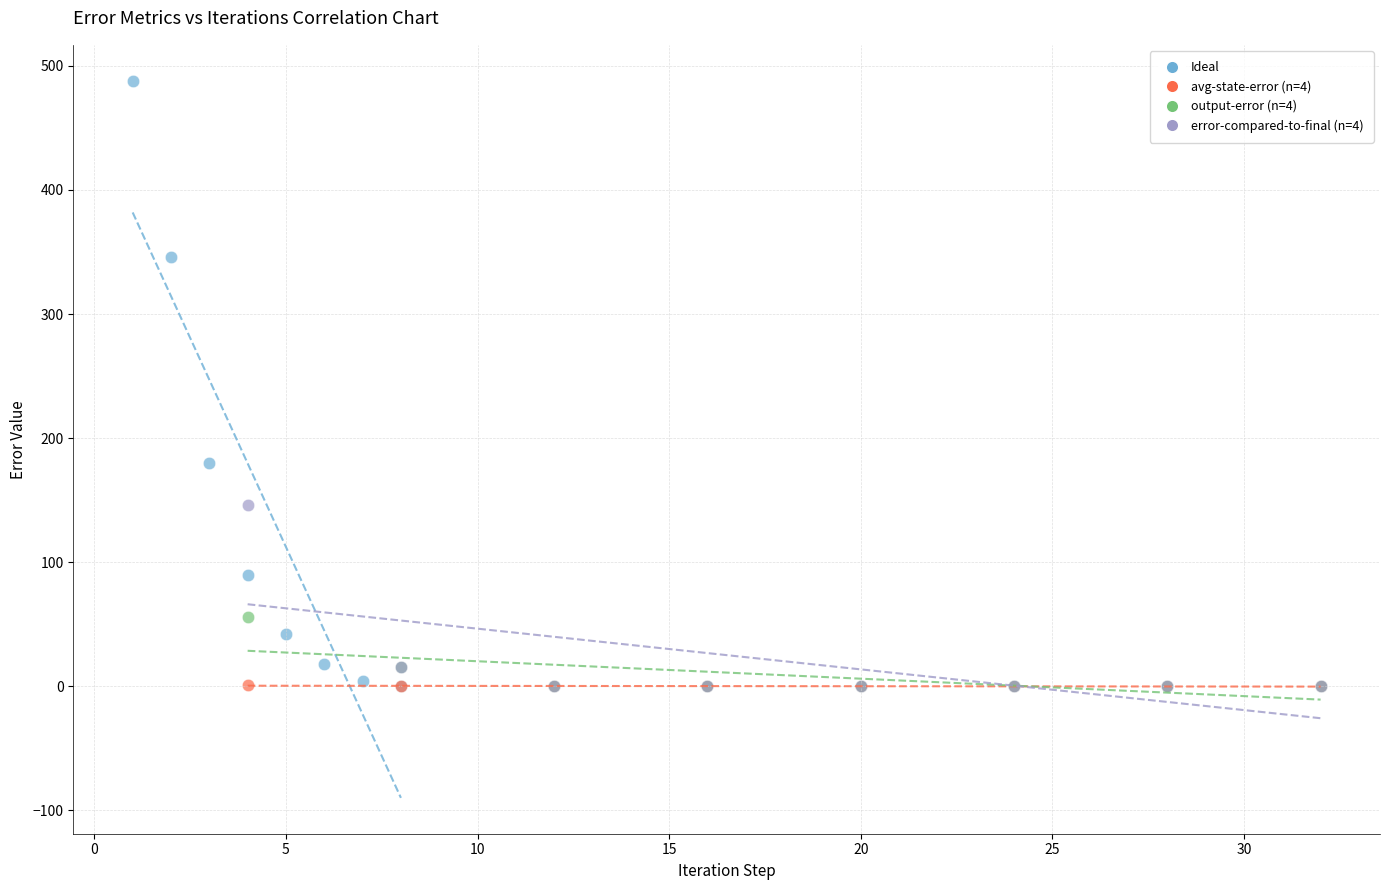

Which series contains the highest Y value?

Ideal